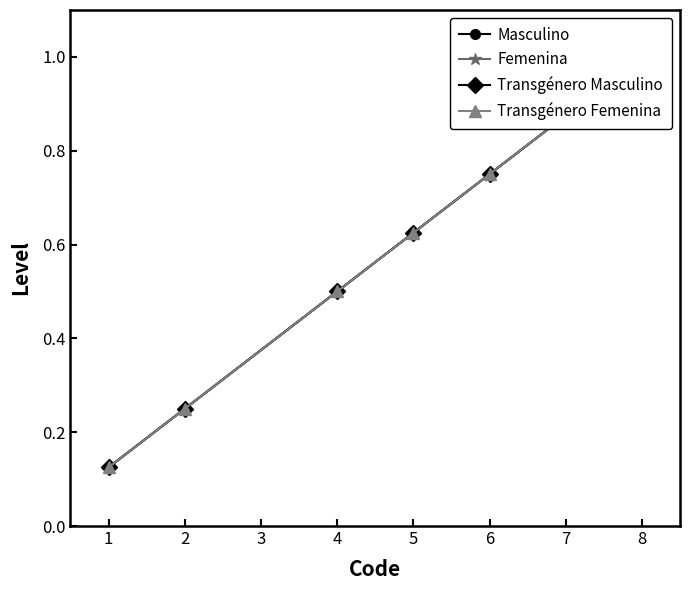

What are all the series names shown in the legend?

Masculino, Femenina, Transgénero Masculino, Transgénero Femenina